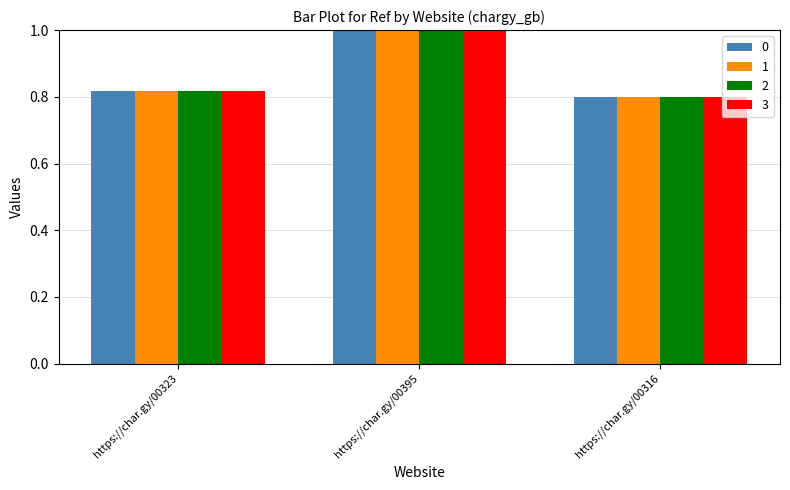

At how many categories does at least one series exceed 0?

3